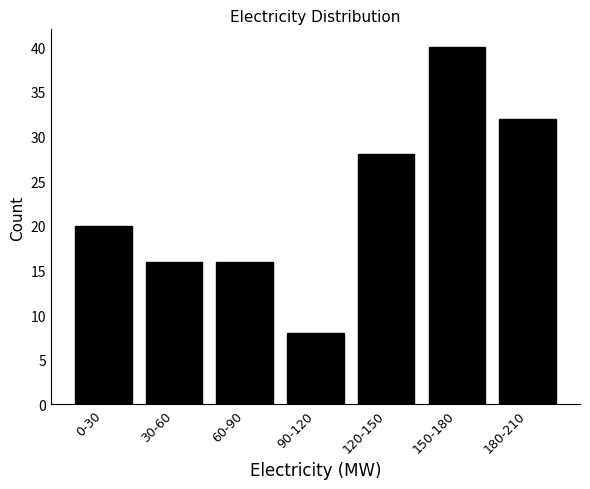

Reading left to right, extract all data points from this chart.

20	16	16	8	28	40	32